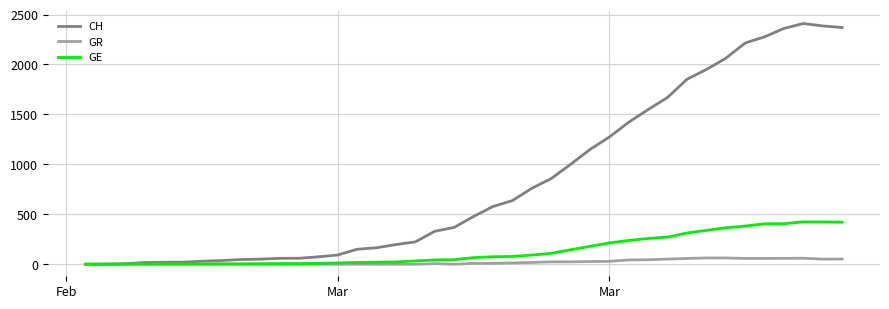

Which series has the largest total across all categories?

CH